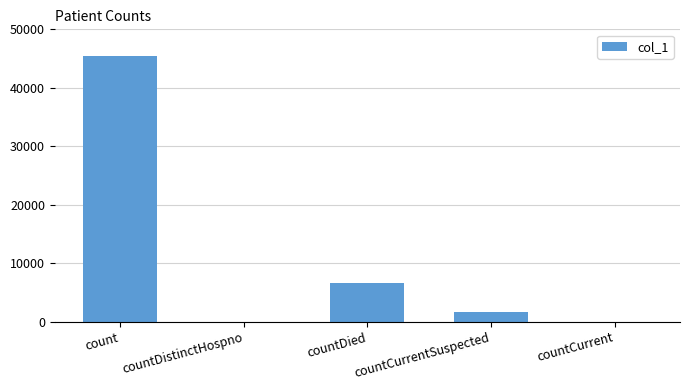

Count the number of data series in this chart.

1